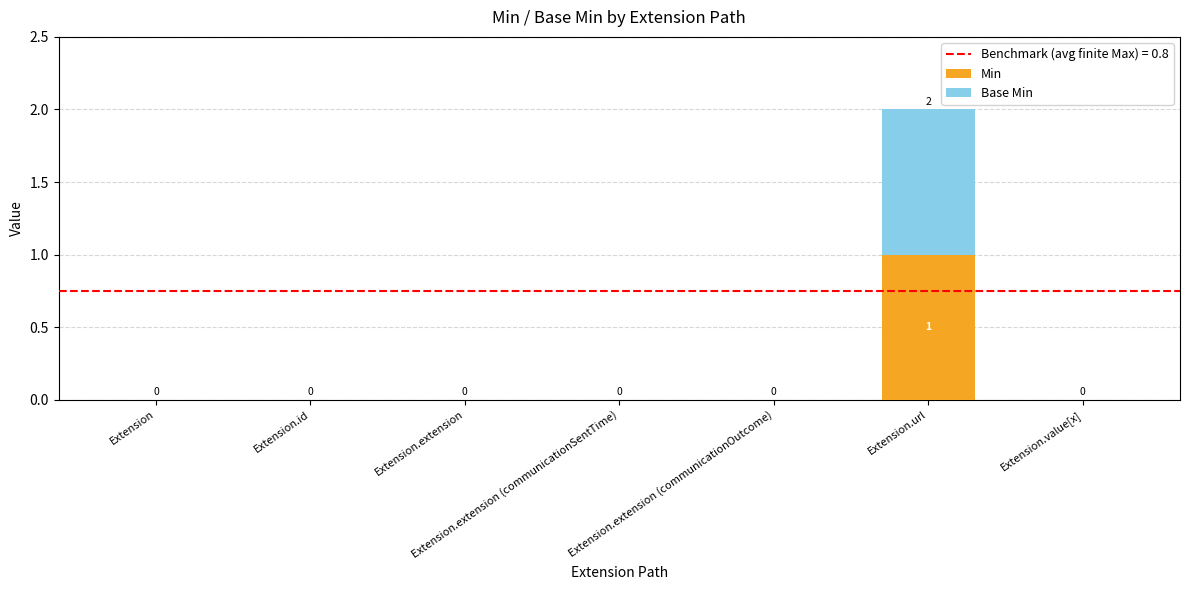

Which category has the highest value in the Min series?

Extension.url